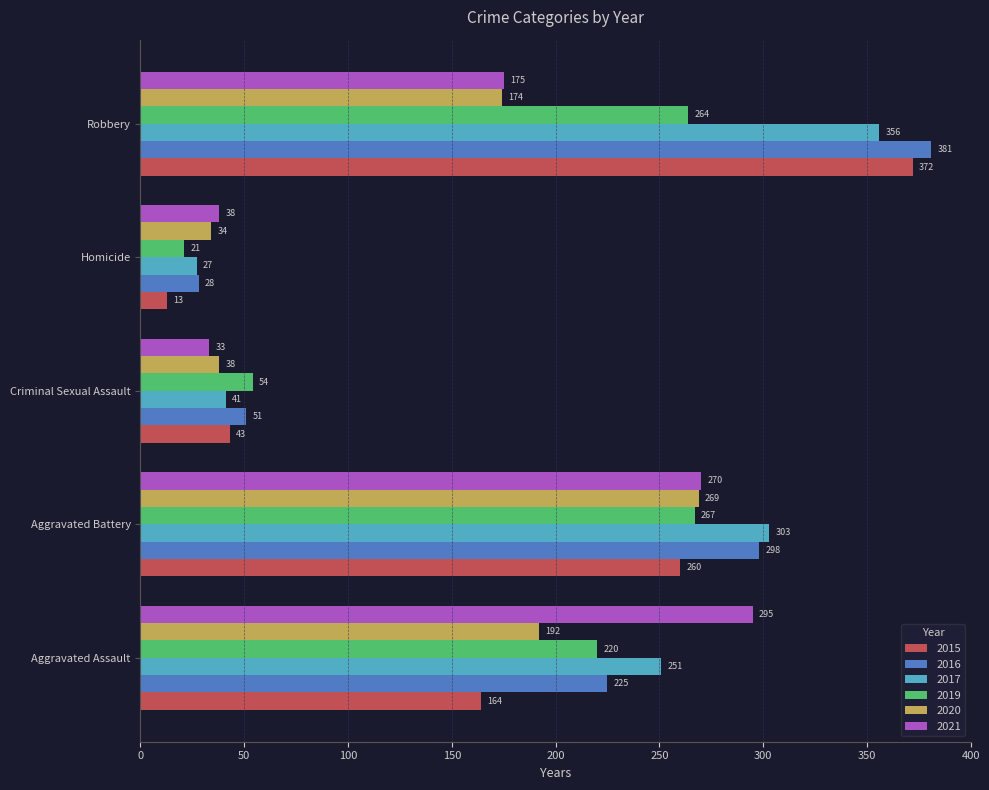

What value does the 2020 series have at Homicide, to the nearest 10?

30